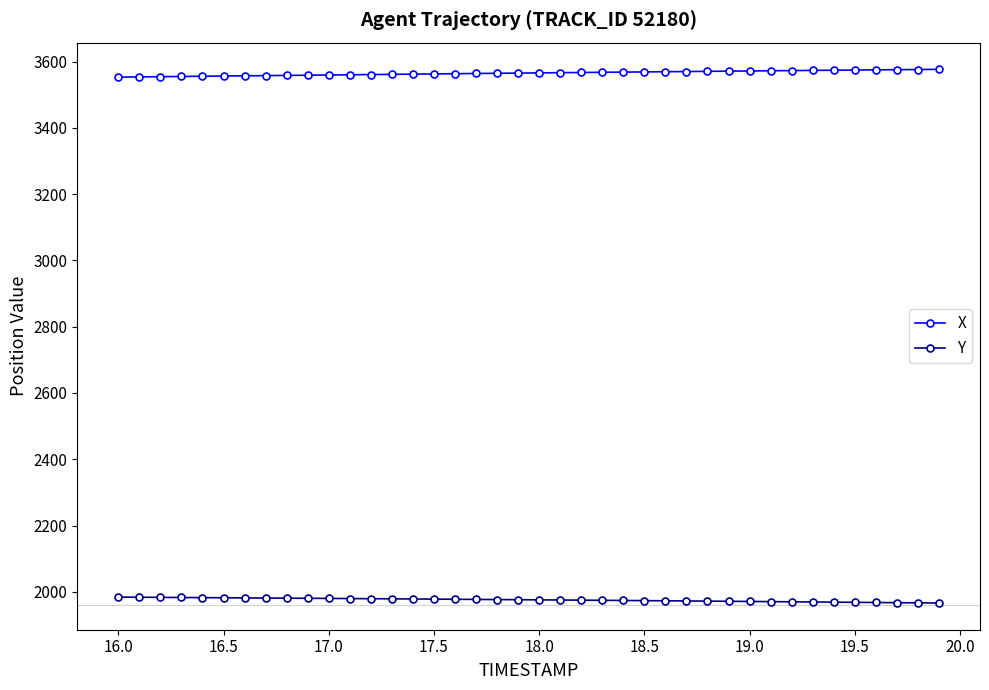

List the series in order of their overall mean, highest first.

X, Y